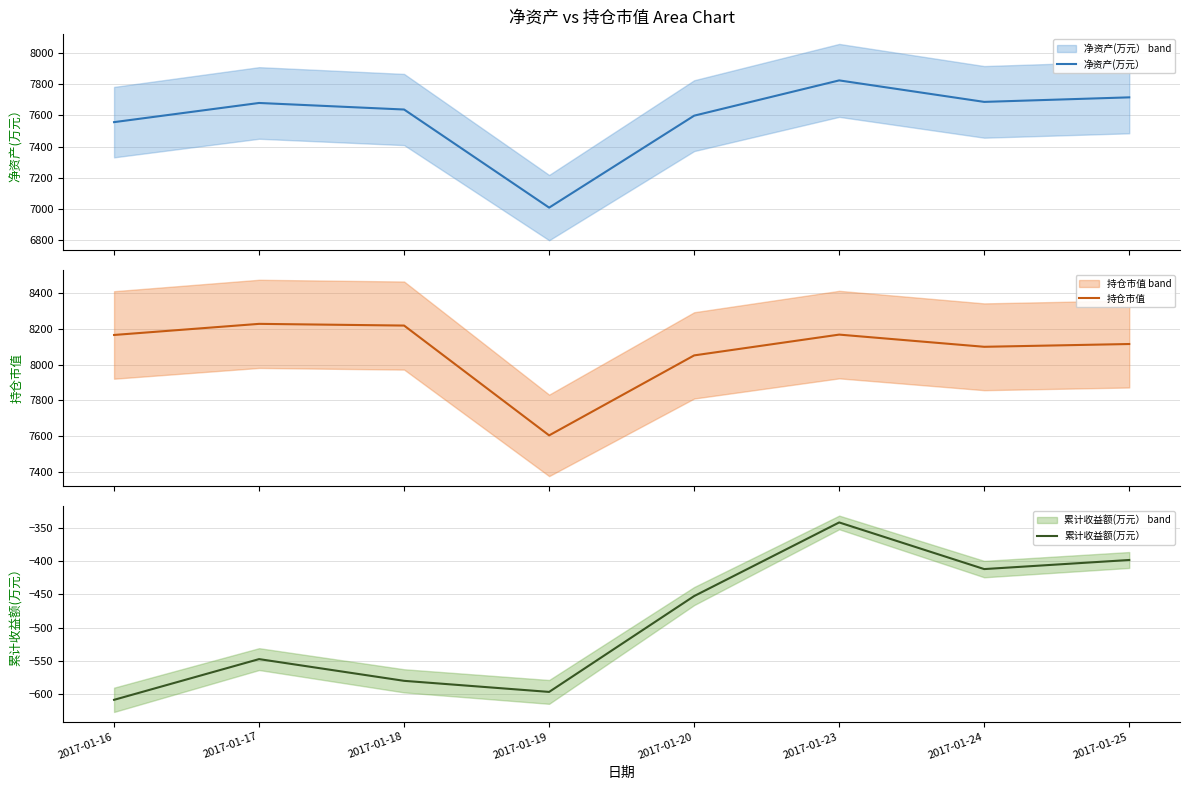

True or false: 净资产(万元） and 累计收益额(万元） intersect in this chart.

False